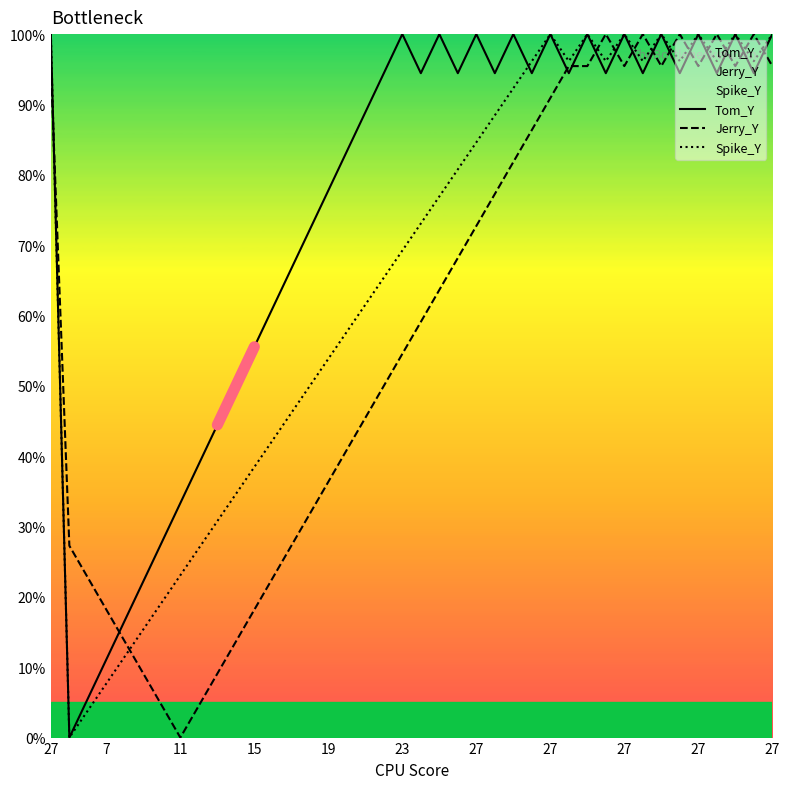

What is the difference between the maximum and second lowest values in the Spike_Y series?

96.2